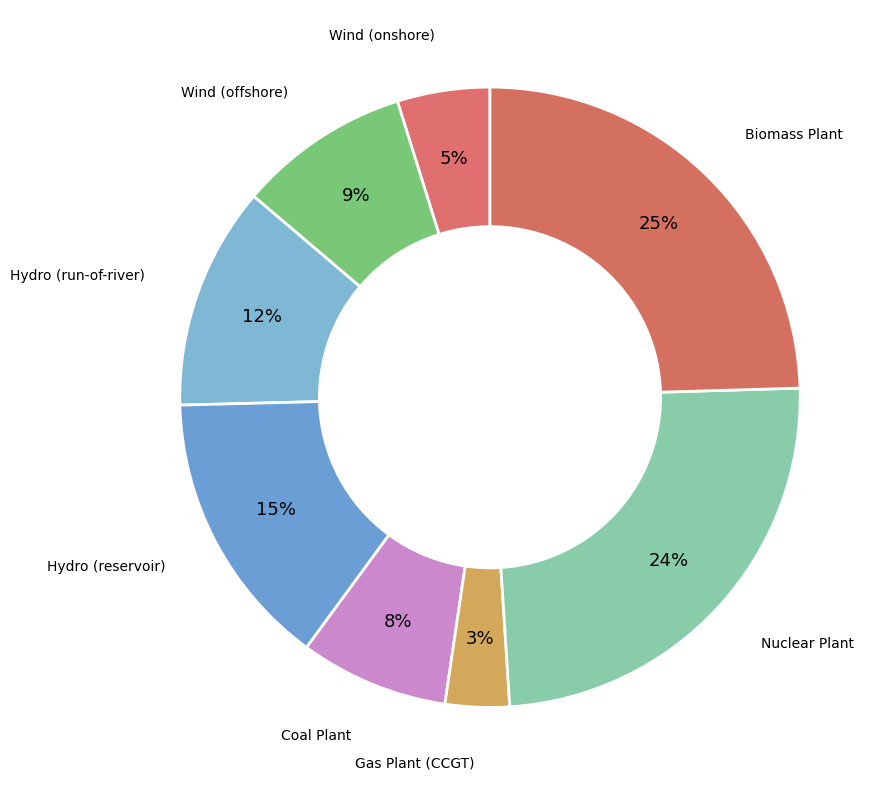

Rank the categories by value from highest to lowest.

Biomass Plant, Nuclear Plant, Hydro (reservoir), Hydro (run-of-river), Wind (offshore), Coal Plant, Wind (onshore), Gas Plant (CCGT)